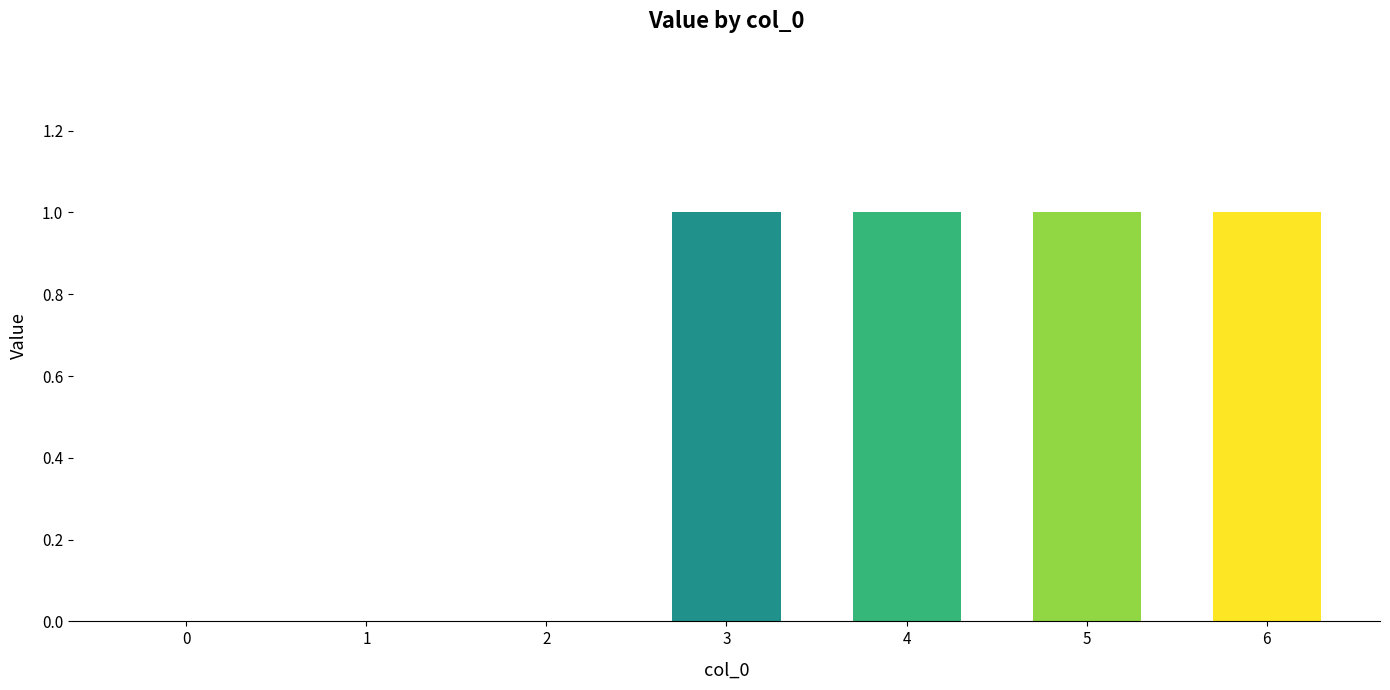

Is it true that the value at 4 is 0?

False